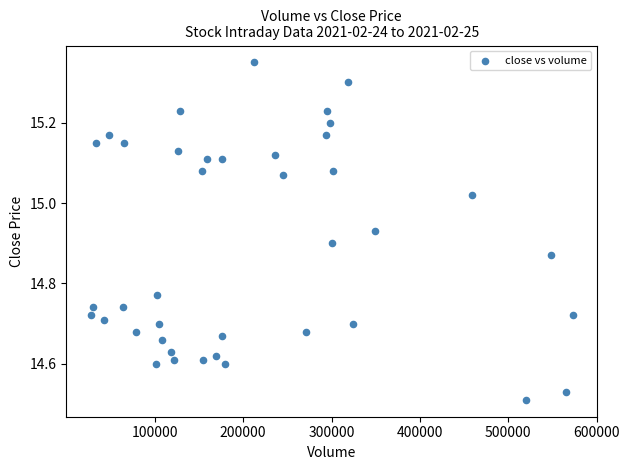

What is the range of Y values (max minus min)?

0.8